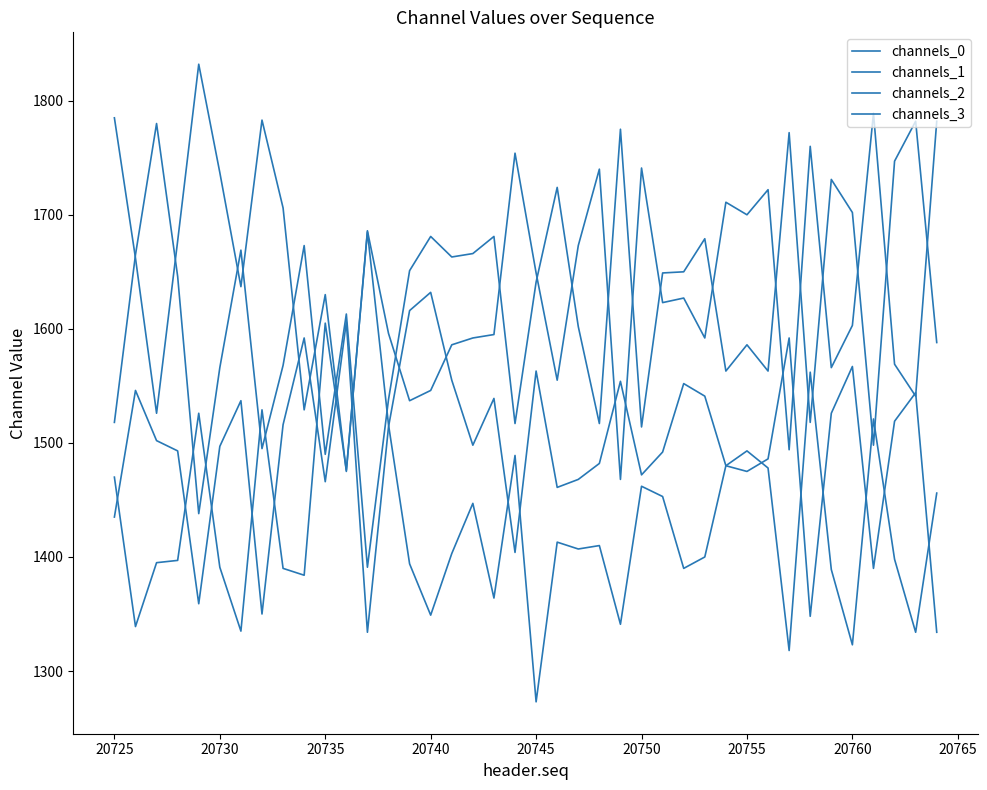

In channels_3, how many points are higher than both neighbors (excluding endpoints)?

12